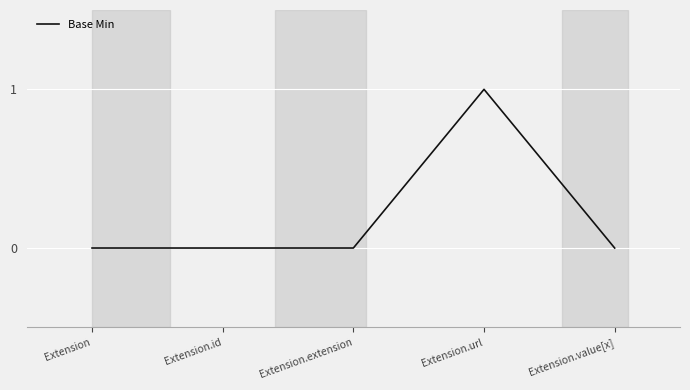

Reading left to right, what are all the values shown in this chart?

0	0	0	1	0